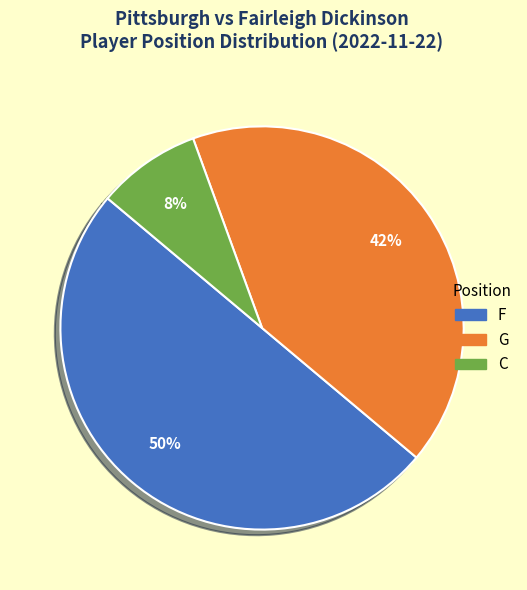

What percentage is the C slice, to the nearest percent?

8%